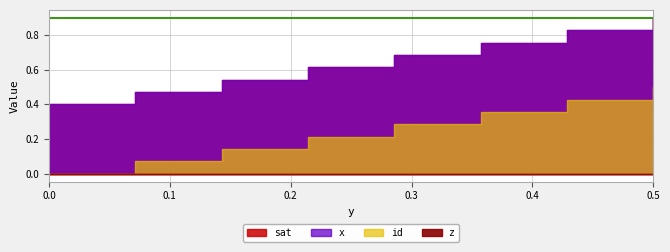

Which series has the largest range (max minus min)?

id